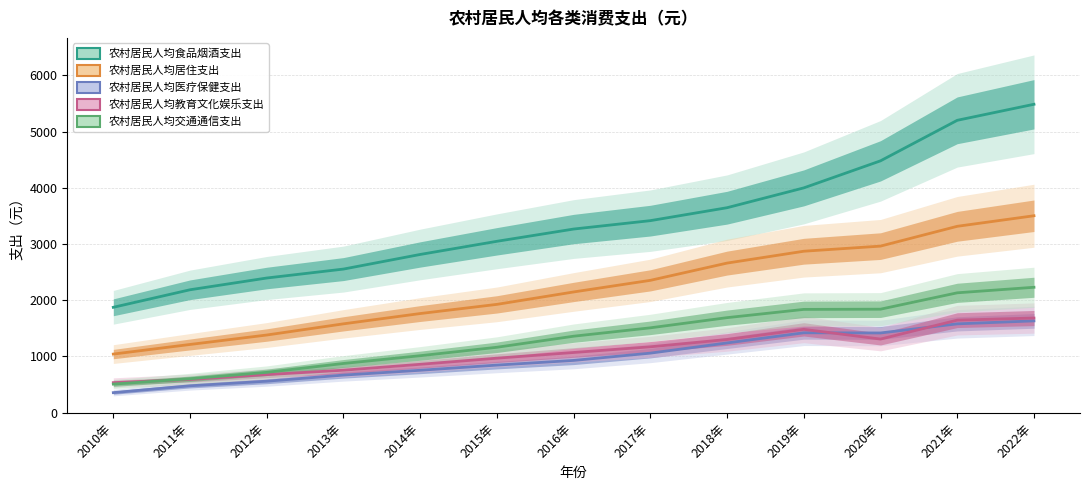

What is the approximate value of 农村居民人均教育文化娱乐支出 at 2013年?

755.0